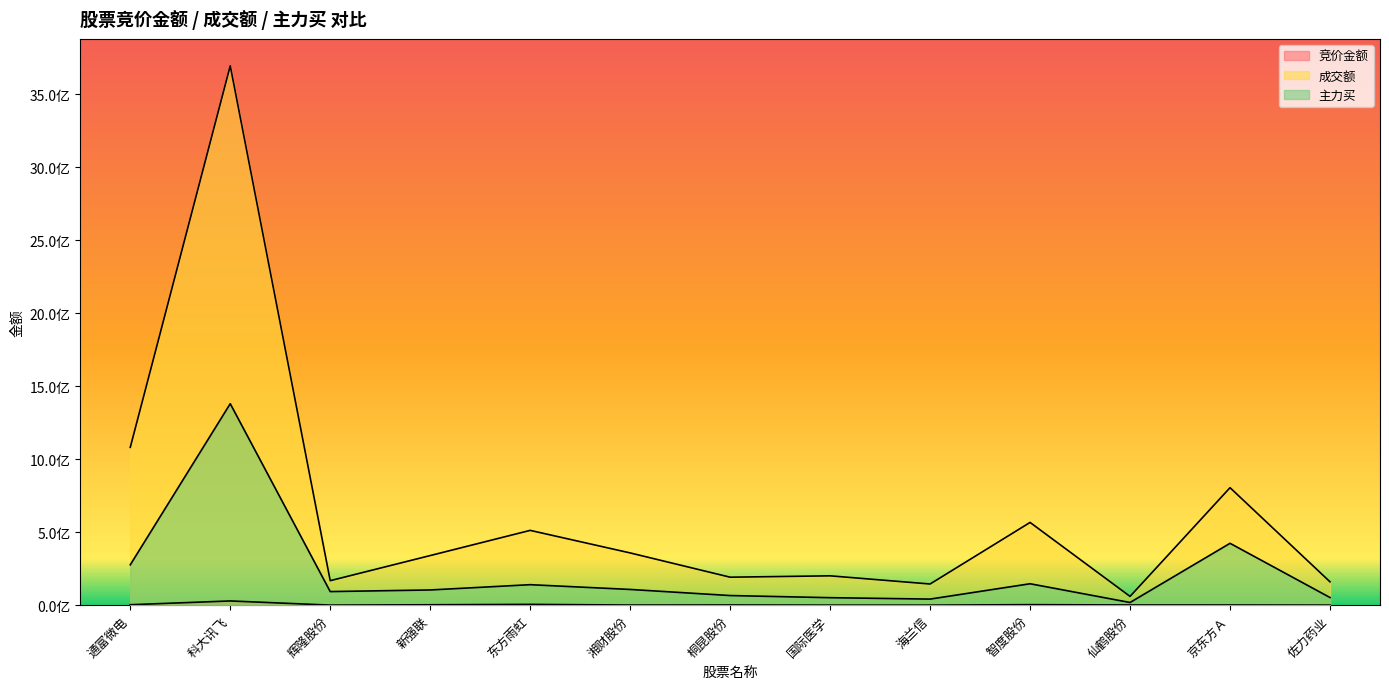

Is the value of 竞价金额 at 新强联 greater than the value of 主力买 at 佐力药业?

No